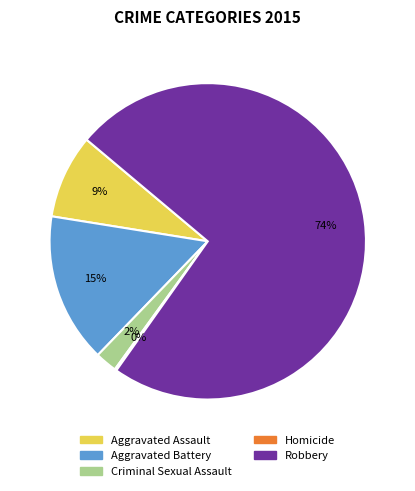

Combined, do Robbery and Aggravated Battery account for over 50%?

Yes